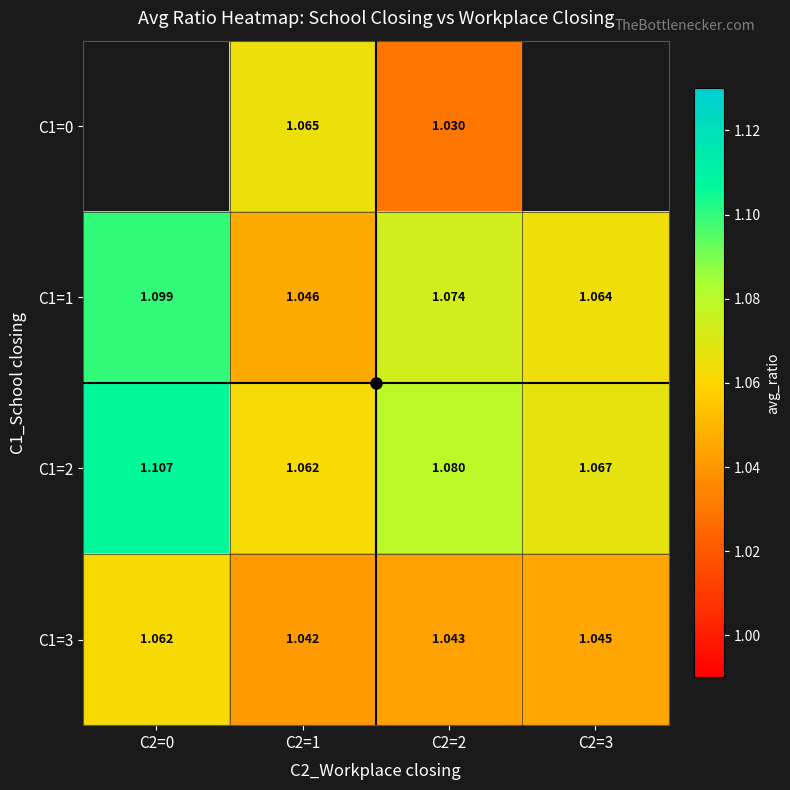

Where is C1=1 nearest to the value 1?

C2=1